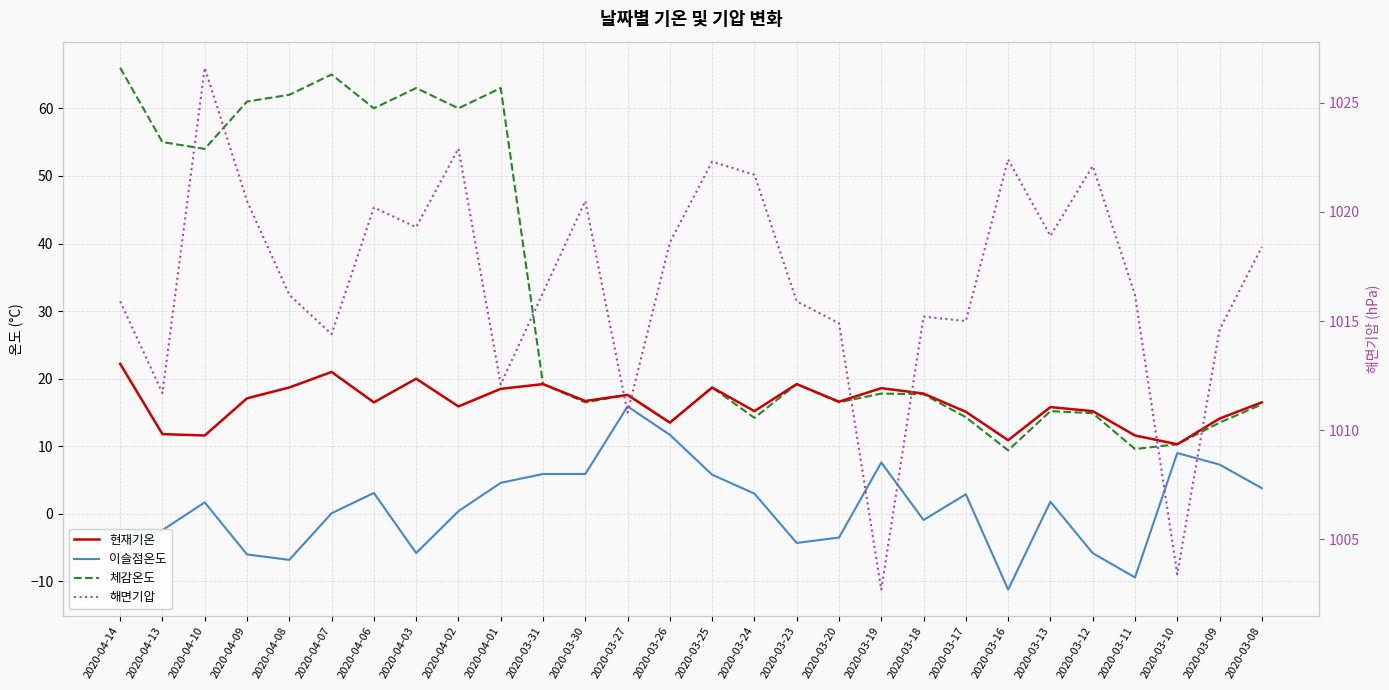

True or false: 이슬점온도 and 체감온도 cross at least once.

False